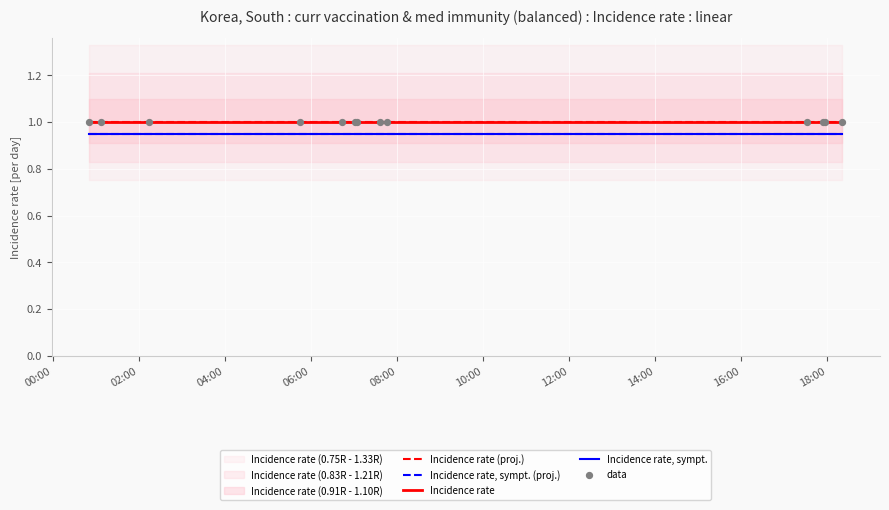

Is the value of data at 02:00 greater than the value of Incidence rate (proj.) at 06:00?

No